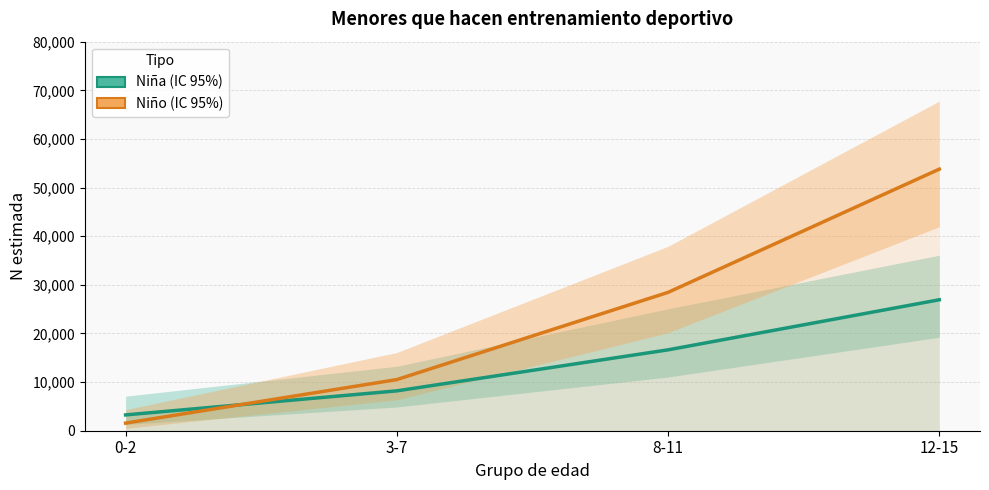

True or false: Niño (Estimación puntual) and Niña (Estimación puntual) cross at least once.

True